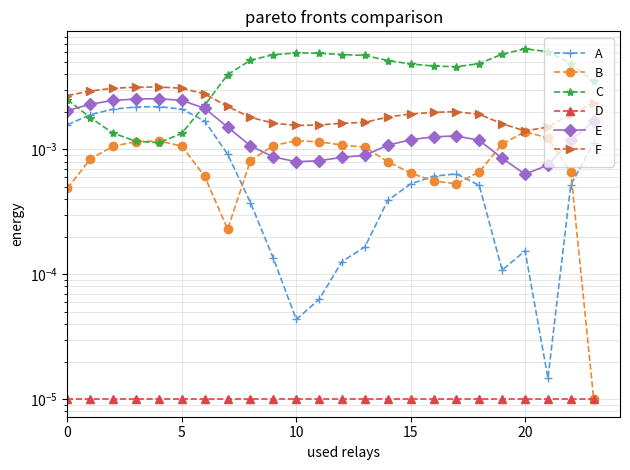

What is the label of the 10th point from the left?

9